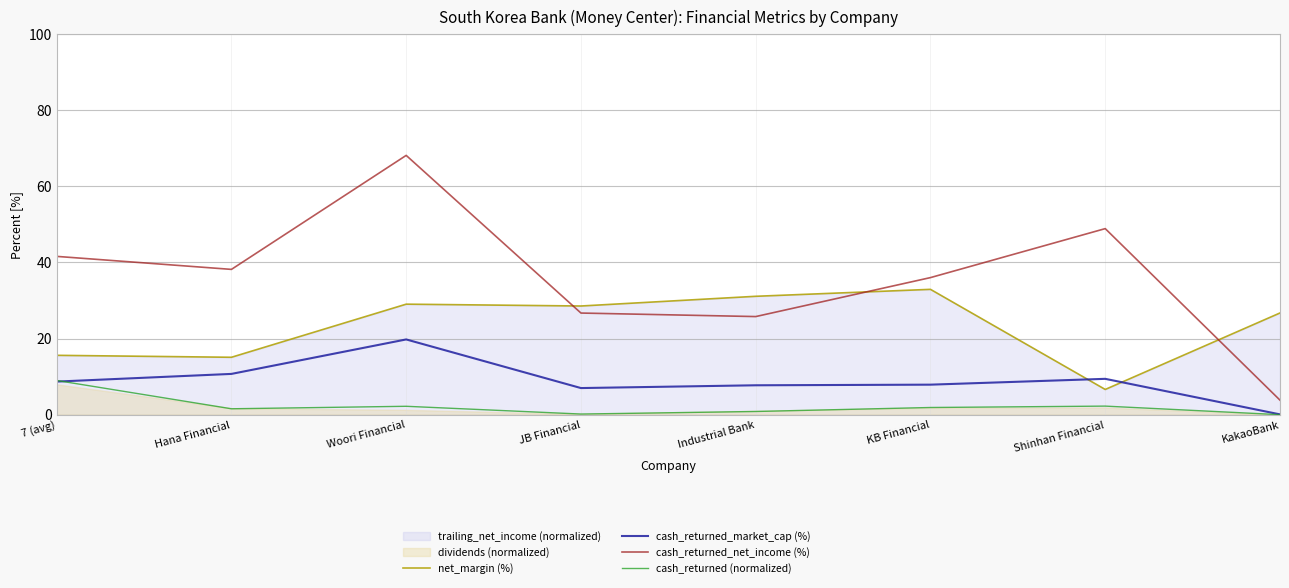

Which series has the largest total across all categories?

cash_returned_net_income (%)